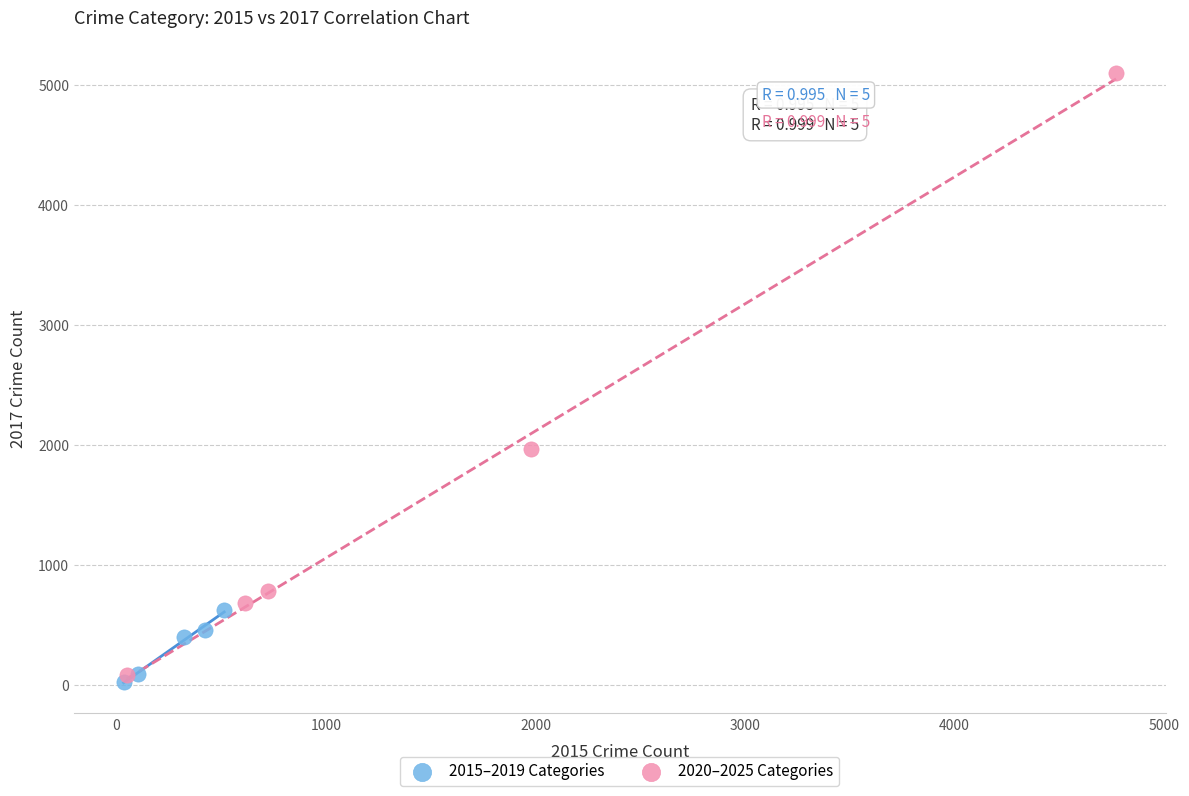

Which series has the widest spread of Y values?

2020–2025 Categories